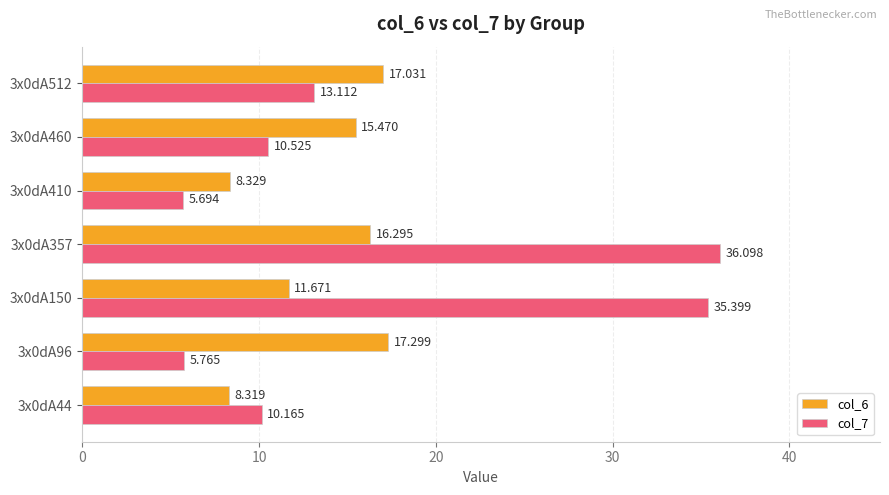

Count the number of data series in this chart.

2